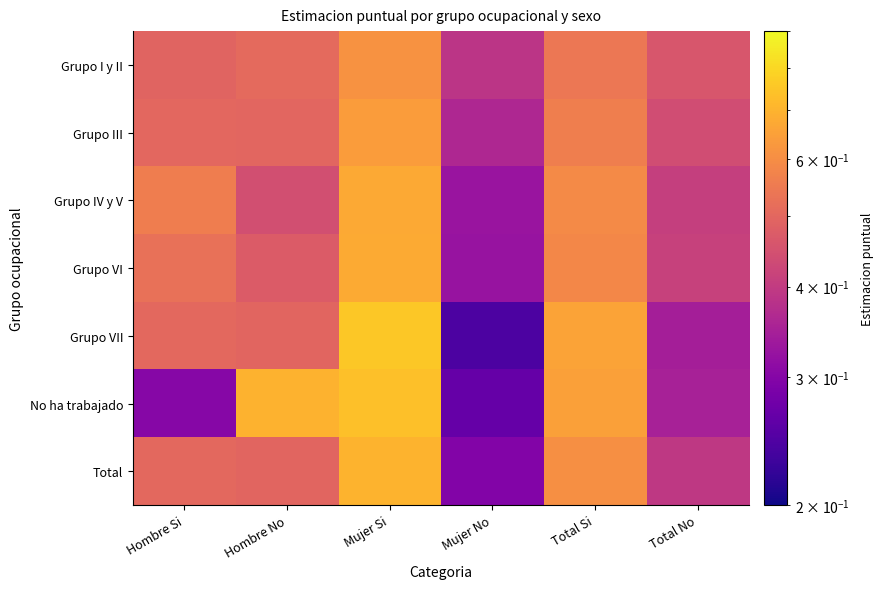

Reading left to right, what are all the values shown in this chart?

Grupo I y II: Hombre Si=0.5	Hombre No=0.5	Mujer Si=0.6	Mujer No=0.4	Total Si=0.5	Total No=0.5
Grupo III: Hombre Si=0.5	Hombre No=0.5	Mujer Si=0.6	Mujer No=0.4	Total Si=0.6	Total No=0.4
Grupo IV y V: Hombre Si=0.6	Hombre No=0.4	Mujer Si=0.7	Mujer No=0.3	Total Si=0.6	Total No=0.4
Grupo VI: Hombre Si=0.5	Hombre No=0.5	Mujer Si=0.7	Mujer No=0.3	Total Si=0.6	Total No=0.4
Grupo VII: Hombre Si=0.5	Hombre No=0.5	Mujer Si=0.8	Mujer No=0.2	Total Si=0.7	Total No=0.3
No ha trabajado: Hombre Si=0.3	Hombre No=0.7	Mujer Si=0.7	Mujer No=0.3	Total Si=0.7	Total No=0.3
Total: Hombre Si=0.5	Hombre No=0.5	Mujer Si=0.7	Mujer No=0.3	Total Si=0.6	Total No=0.4